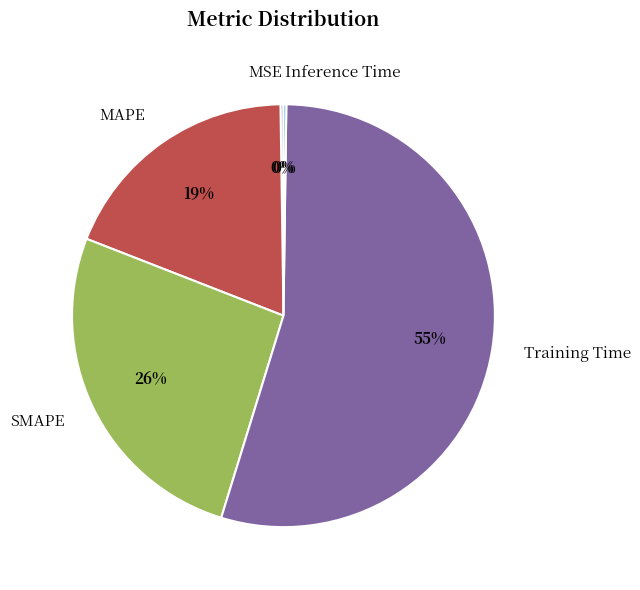

What is the largest slice in the pie chart?

Training Time